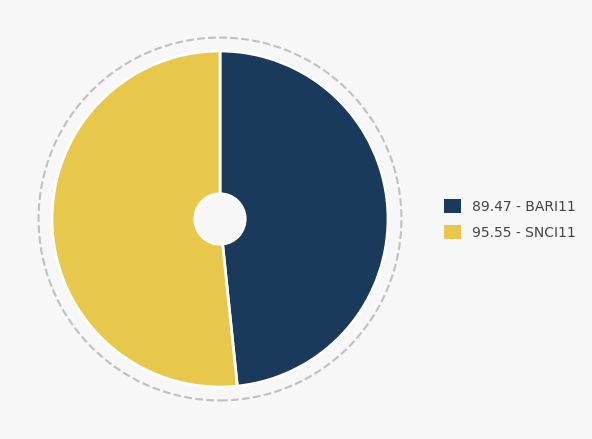

What is the ratio of the value at 89.47 - BARI11 to the value at 95.55 - SNCI11?

0.9